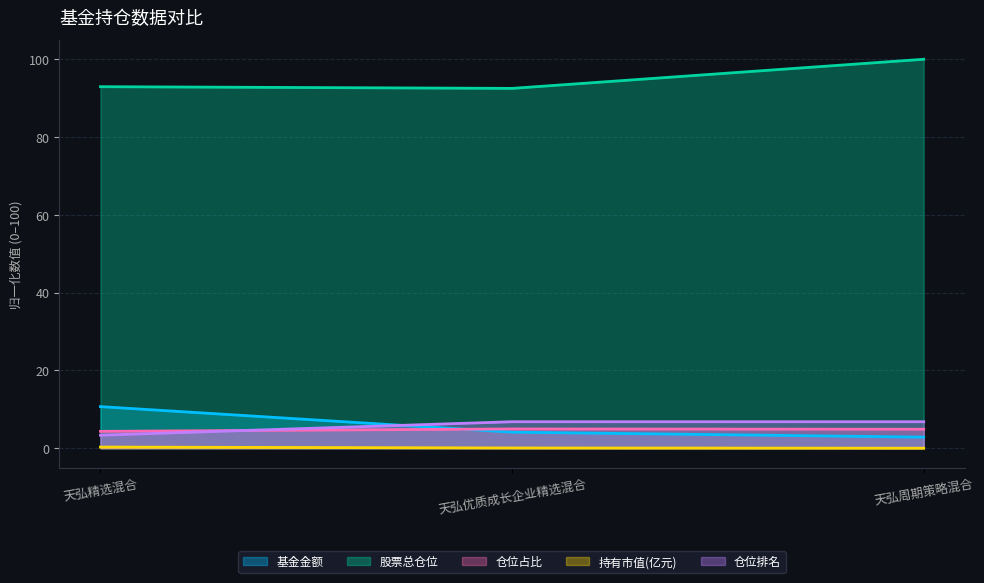

Between 天弘精选混合 and 天弘周期策略混合, which is larger?

天弘精选混合